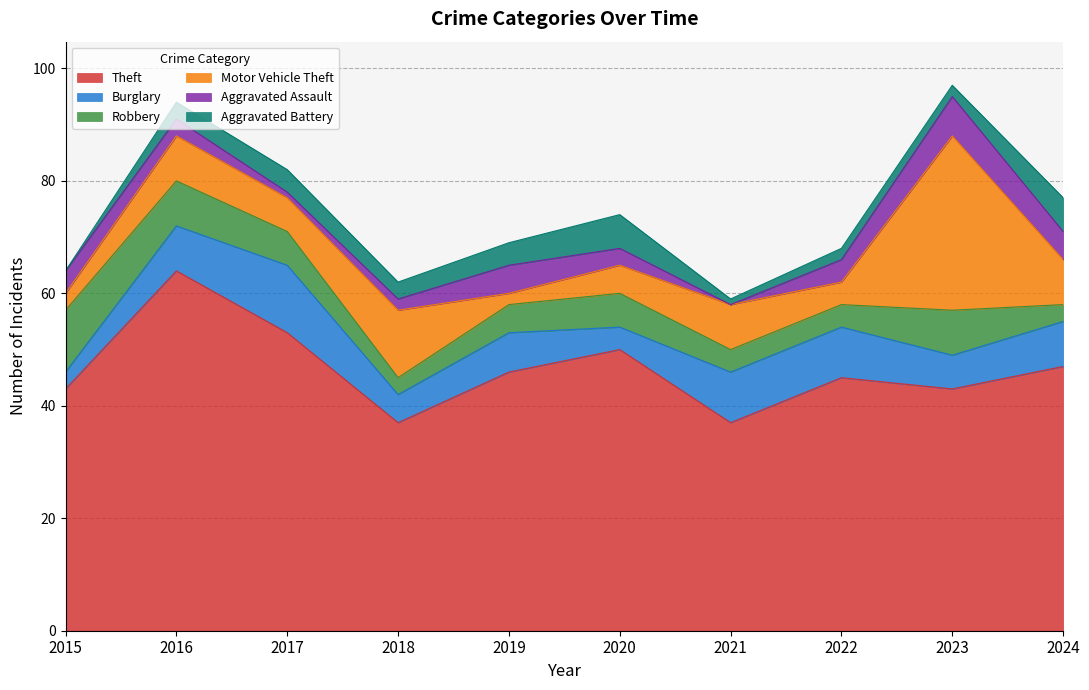

True or false: Motor Vehicle Theft has more than 0 interior local peaks.

True